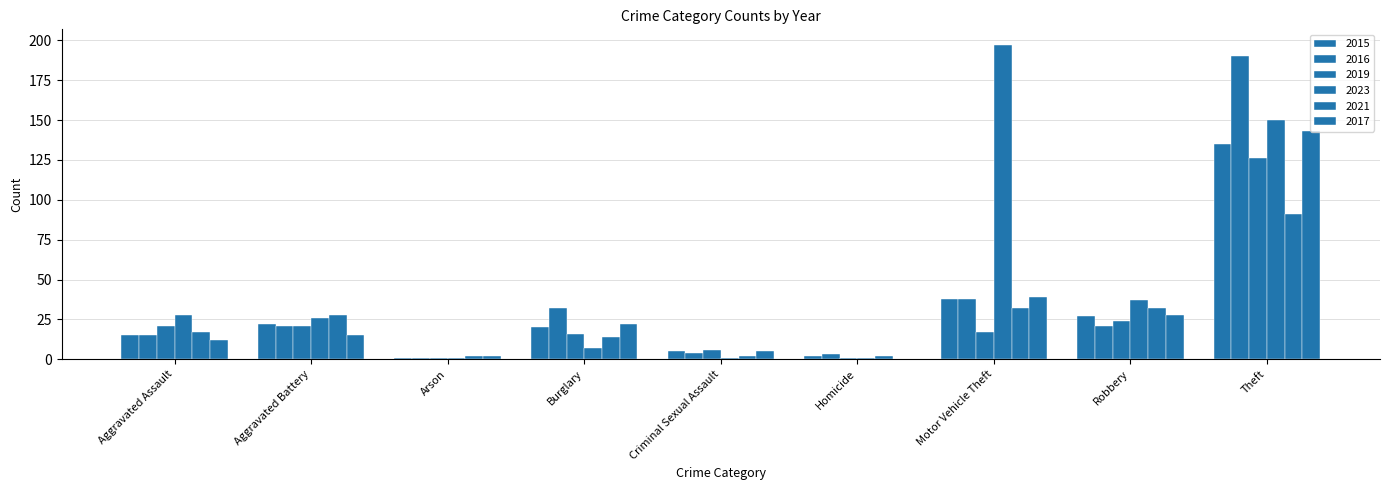

Reading left to right, what are all the values shown in this chart?

2015: 15	22	1	20	5	2	38	27	135
2016: 15	21	1	32	4	3	38	21	190
2019: 21	21	1	16	6	1	17	24	126
2023: 28	26	1	7	1	1	197	37	150
2021: 17	28	2	14	2	2	32	32	91
2017: 12	15	2	22	5	0	39	28	143